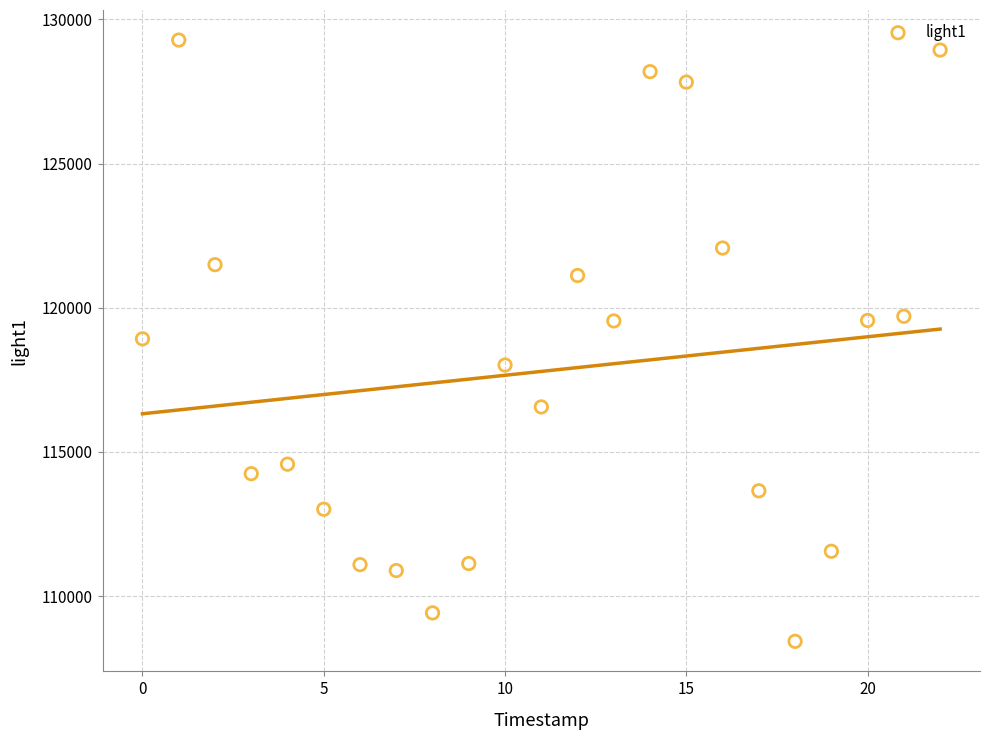

What is the range of Y values (max minus min)?

20847